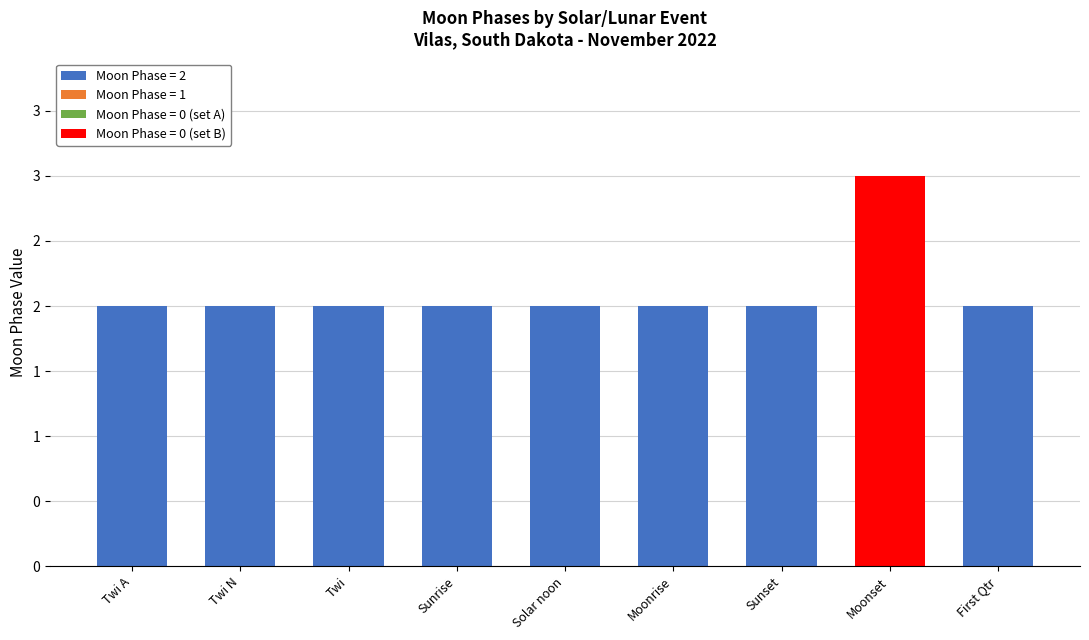

Does the chart contain stacked bars?

Yes